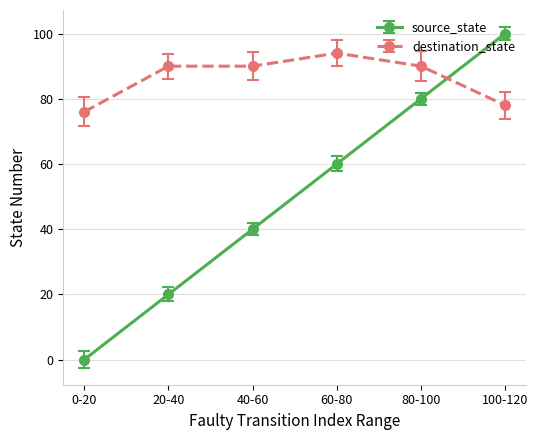

At 0-20, list the series in order from smallest to largest.

source_state, destination_state